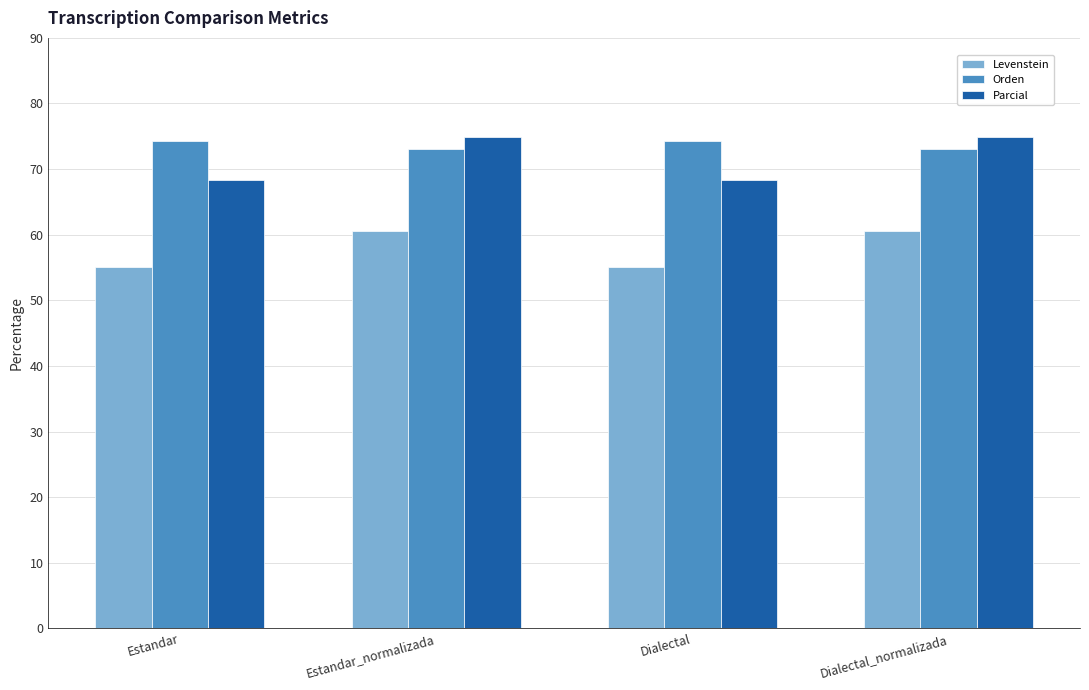

What is the difference between the Parcial values at Dialectal and Estandar_normalizada?

6.6